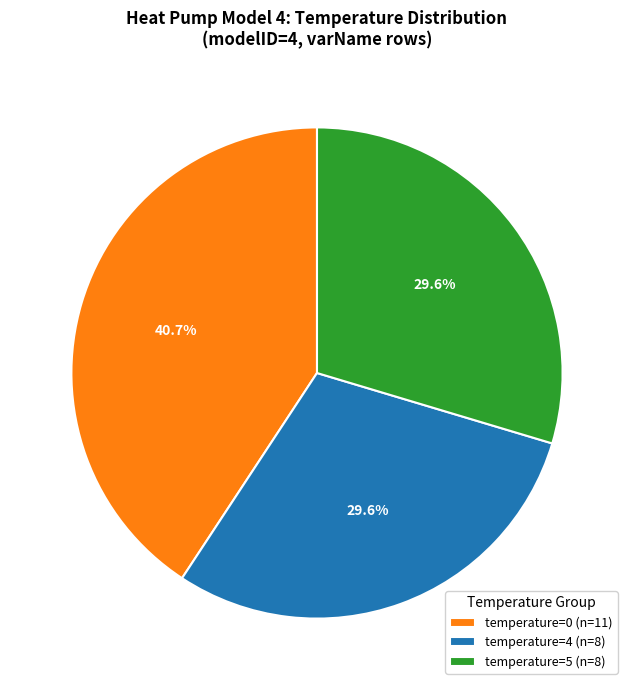

Does temperature=0 (n=11) represent more than half of the total?

No